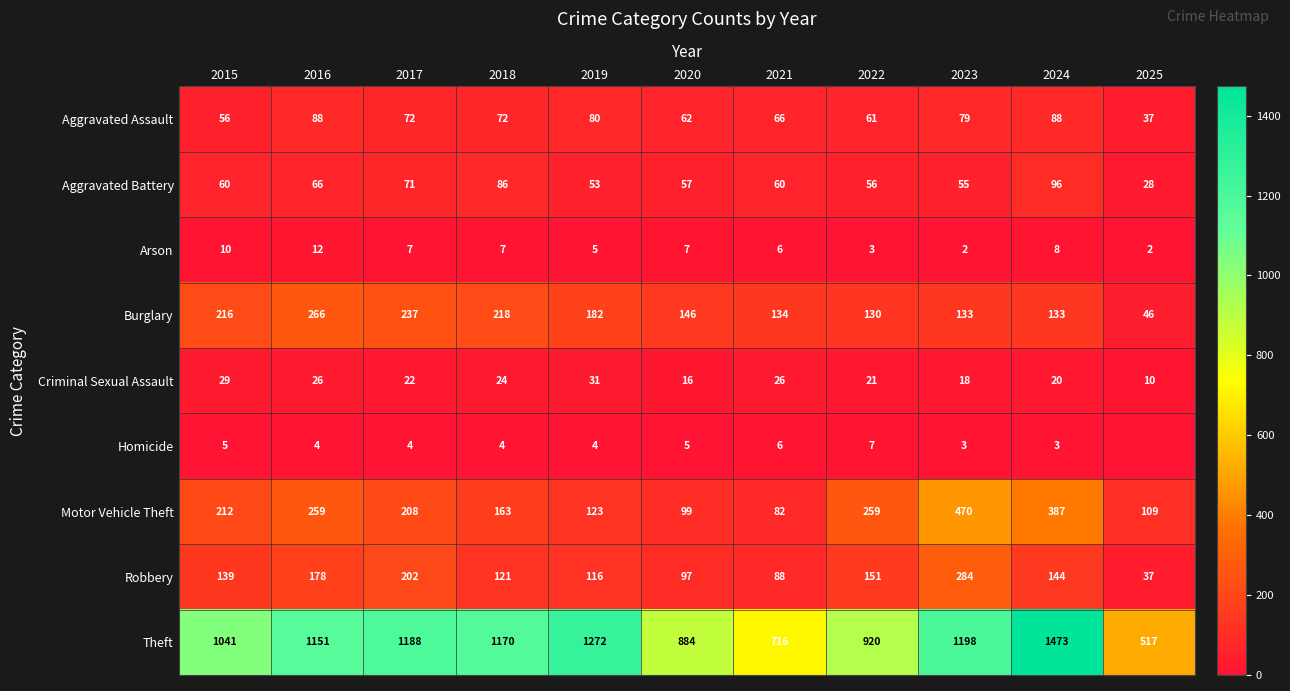

True or false: Theft has a value of 211 at 2020.

False